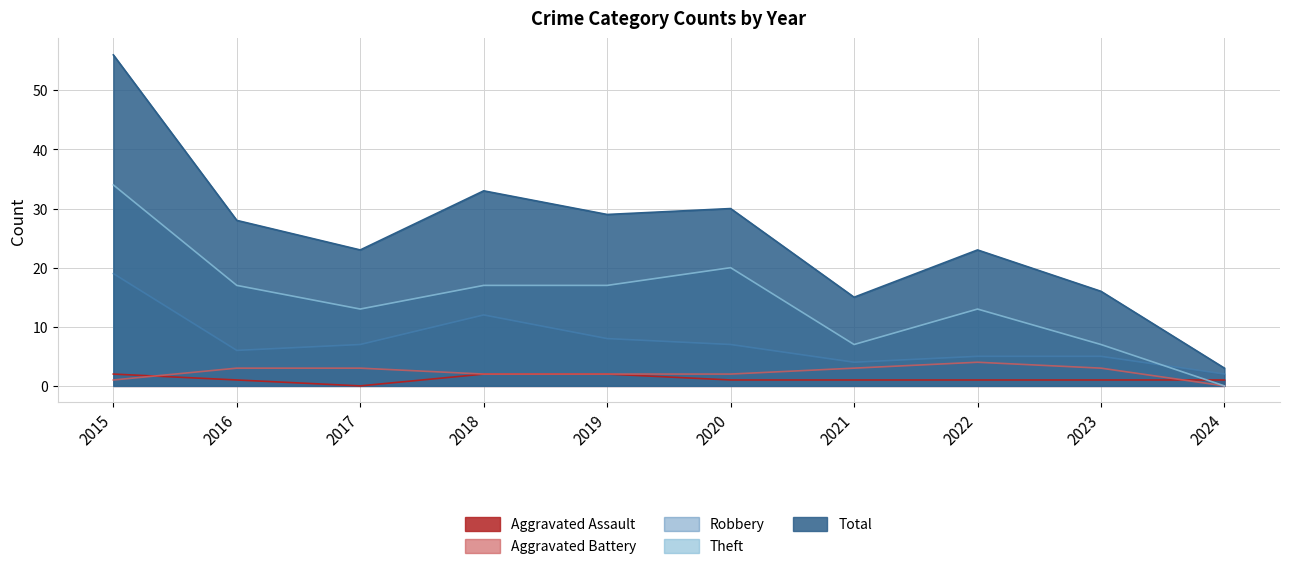

Which series has the widest spread of values?

Total